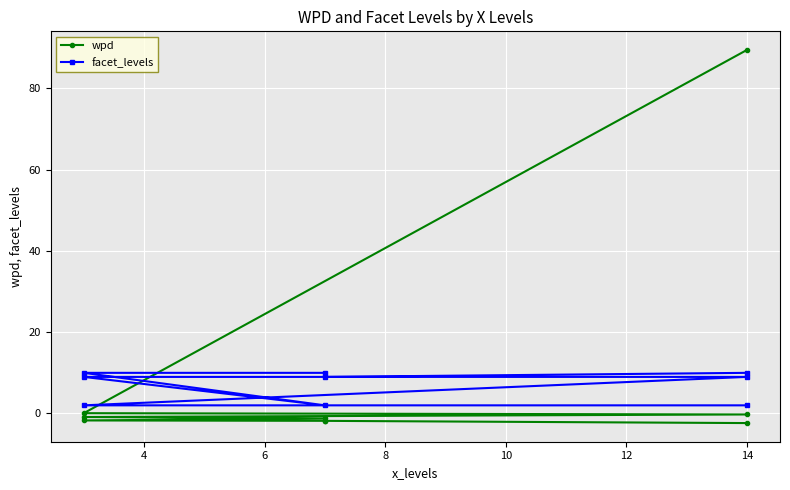

Which series changed the most between 4 and 6?

facet_levels